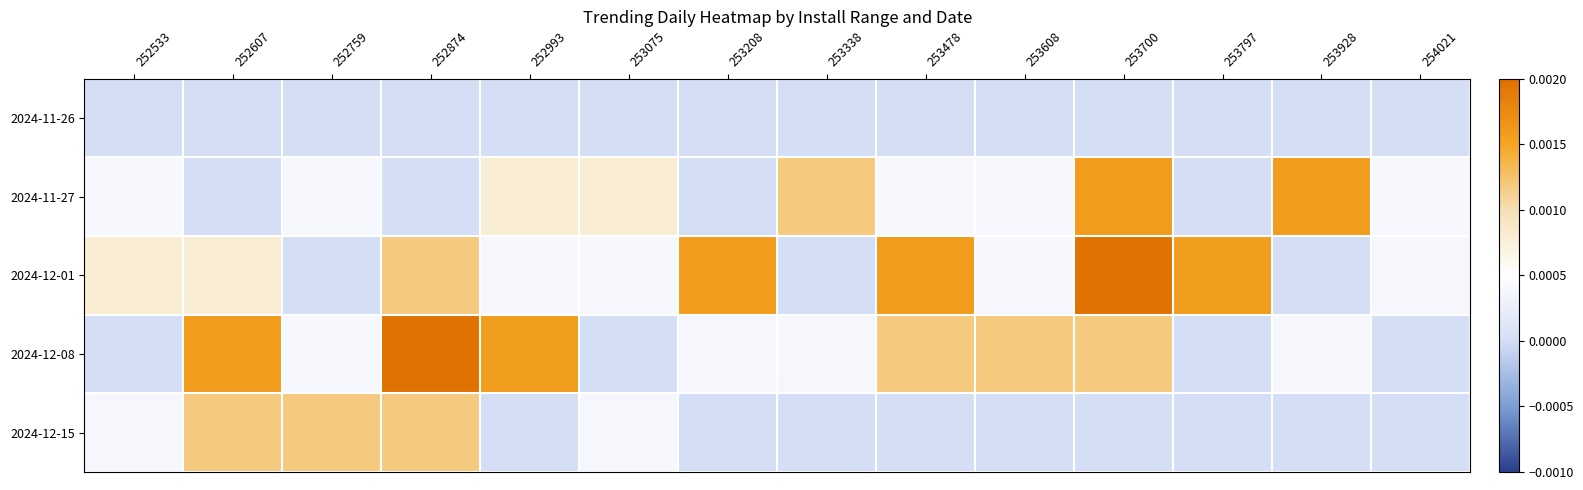

Between 252533 and 253928, which is larger?

252533